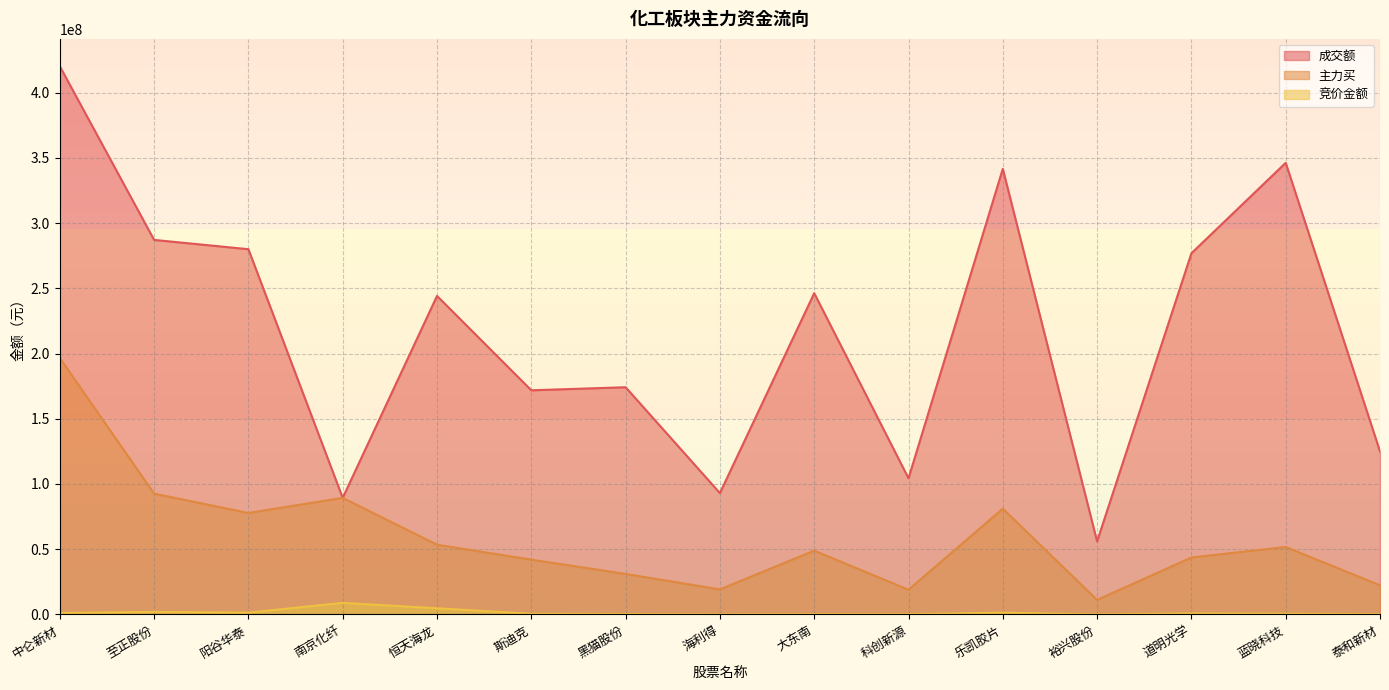

What is the approximate value of 主力买 at 裕兴股份, to the nearest 10?

11142830